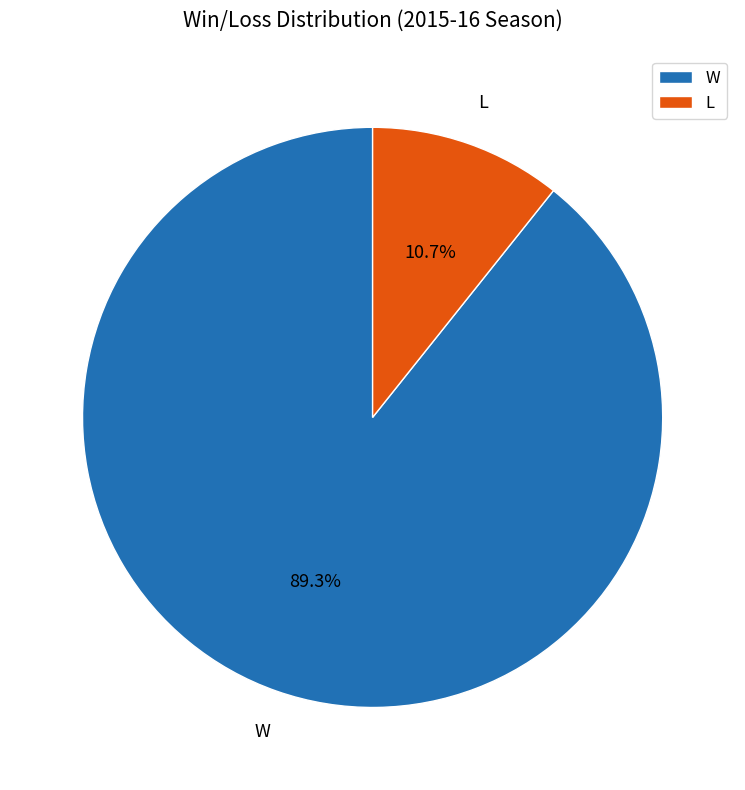

To the nearest percent, what portion does L represent?

11%